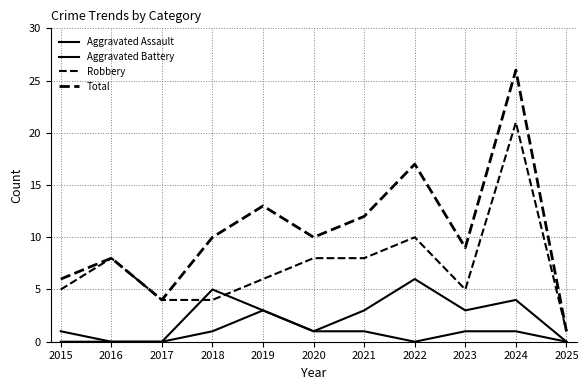

Does the chart display data point markers on the line(s)?

No